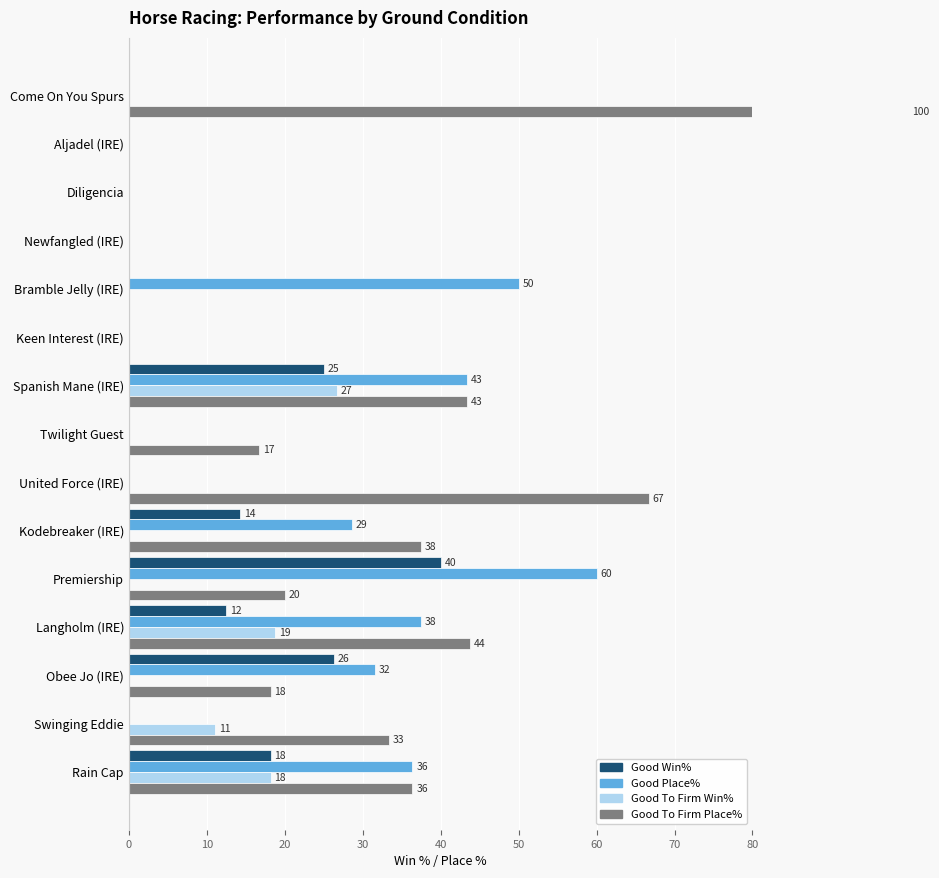

Rank the series by their maximum value, from lowest to highest.

Good To Firm Win%, Good Win%, Good Place%, Good To Firm Place%